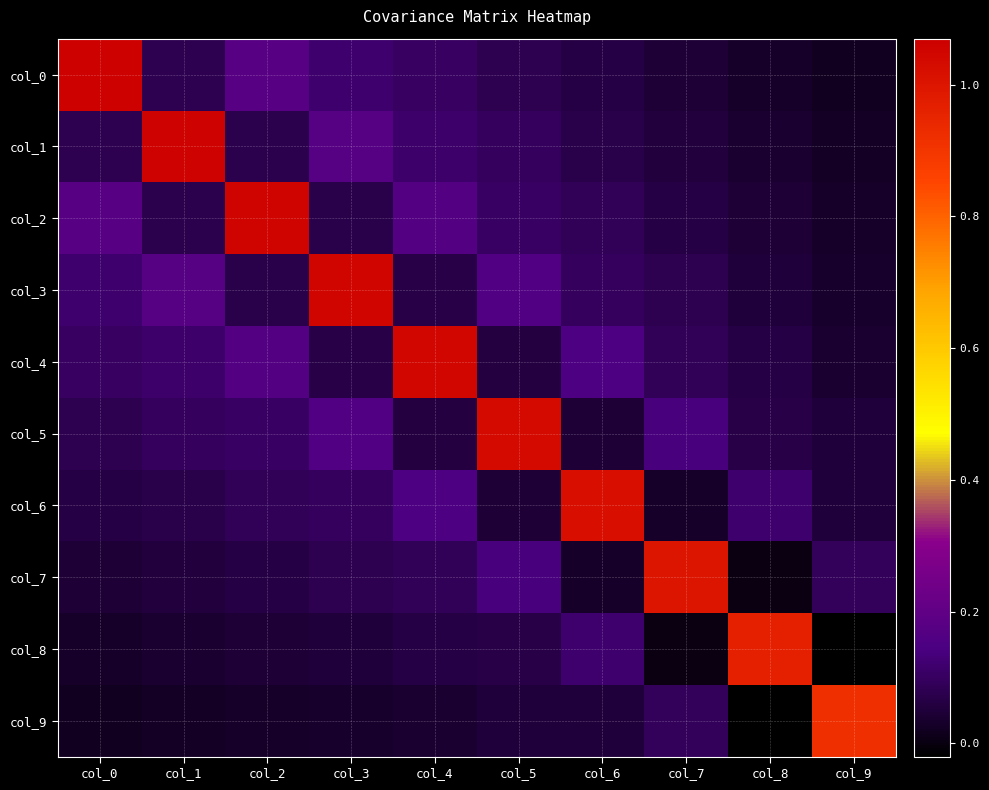

How many data points does each series have?

10